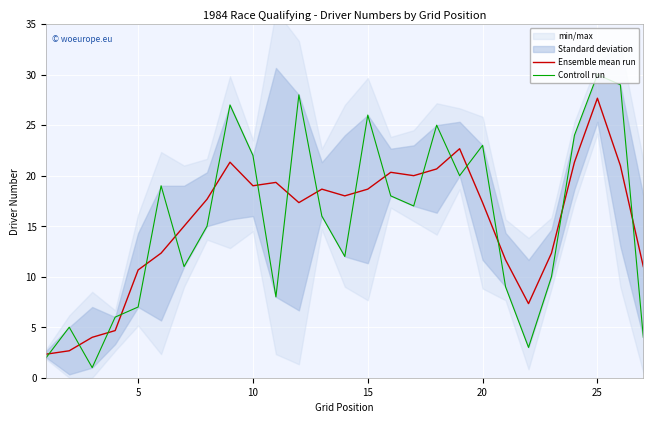

Reading left to right, what are all the values shown in this chart?

Ensemble mean run: 2.3	2.7	4.0	4.7	10.7	12.3	15.0	17.7	21.3	19.0	19.3	17.3	18.7	18.0	18.7	20.3	20.0	20.7	22.7	17.3	11.7	7.3	12.3	21.3	27.7	21.0	11.0
Controll run: 2.0	5.0	1.0	6.0	7.0	19.0	11.0	15.0	27.0	22.0	8.0	28.0	16.0	12.0	26.0	18.0	17.0	25.0	20.0	23.0	9.0	3.0	10.0	24.0	30.0	29.0	4.0